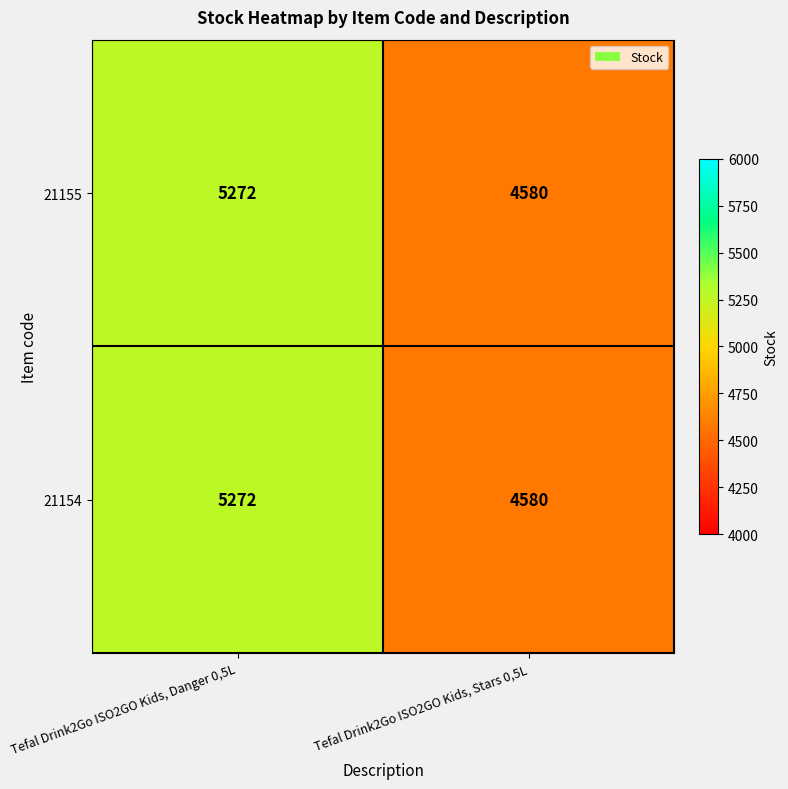

True or false: 21155 has a value of 1275 at Tefal Drink2Go ISO2GO Kids, Danger 0,5L.

False